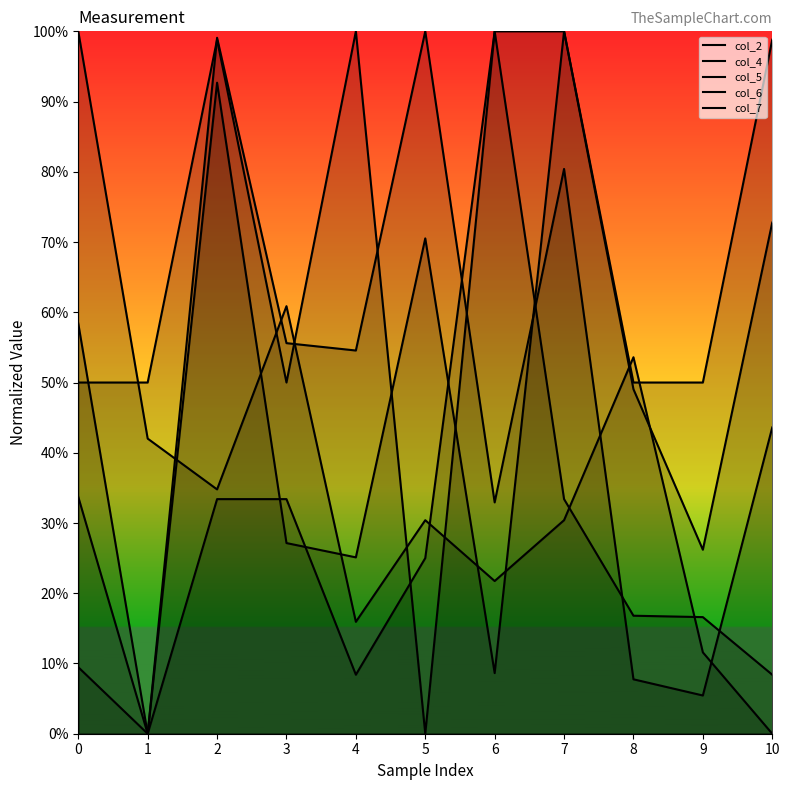

Is it true that col_5 equals 0.3 at 5?

True